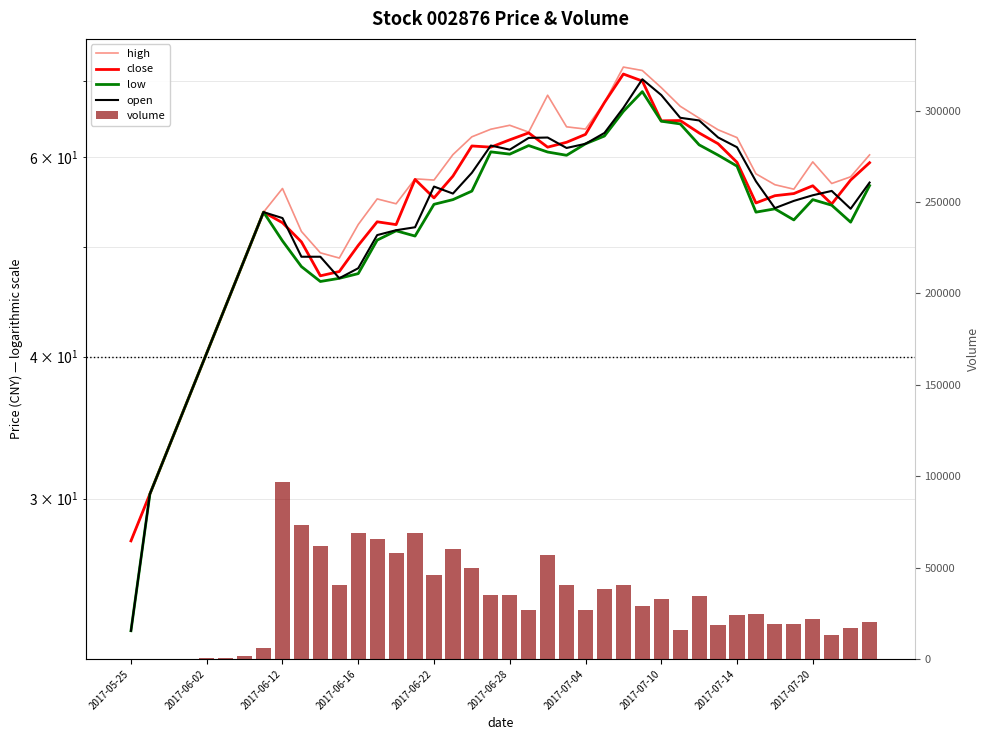

True or false: volume has a value of 18882.0 at 35.

True